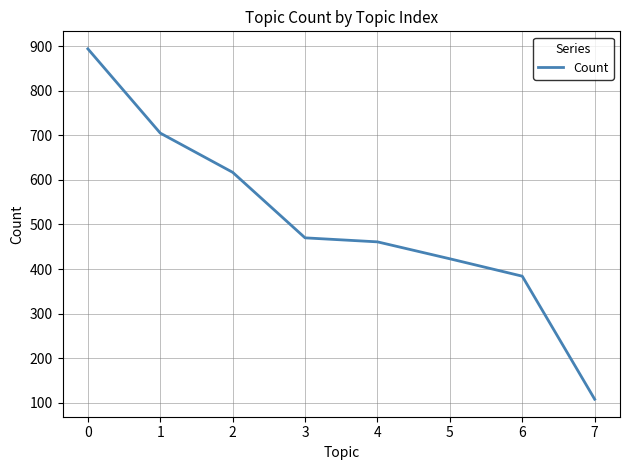

Approximately how many times larger is the value at 4 compared to 3?

1.0